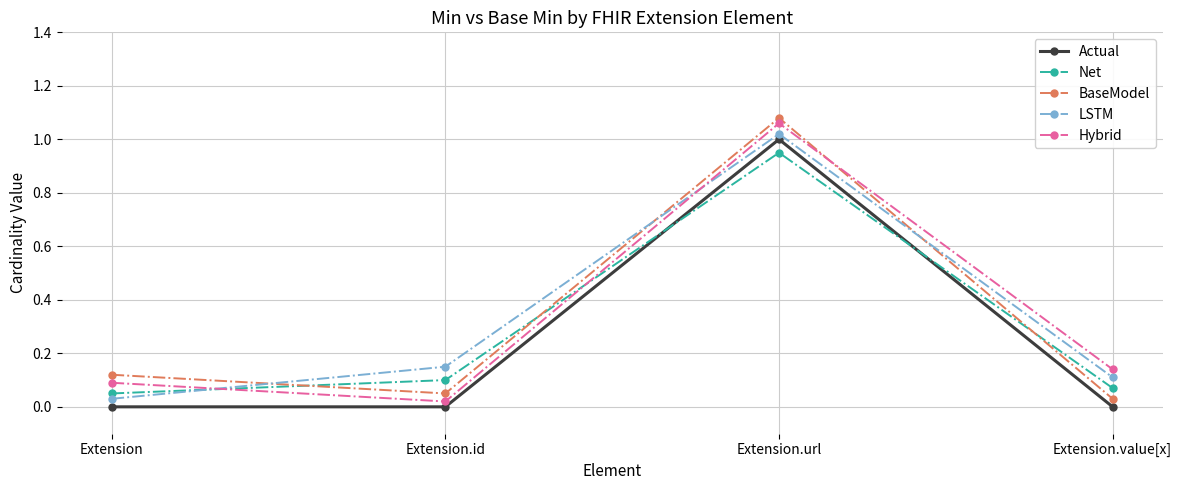

True or false: Actual has more than 0 interior local peaks.

True